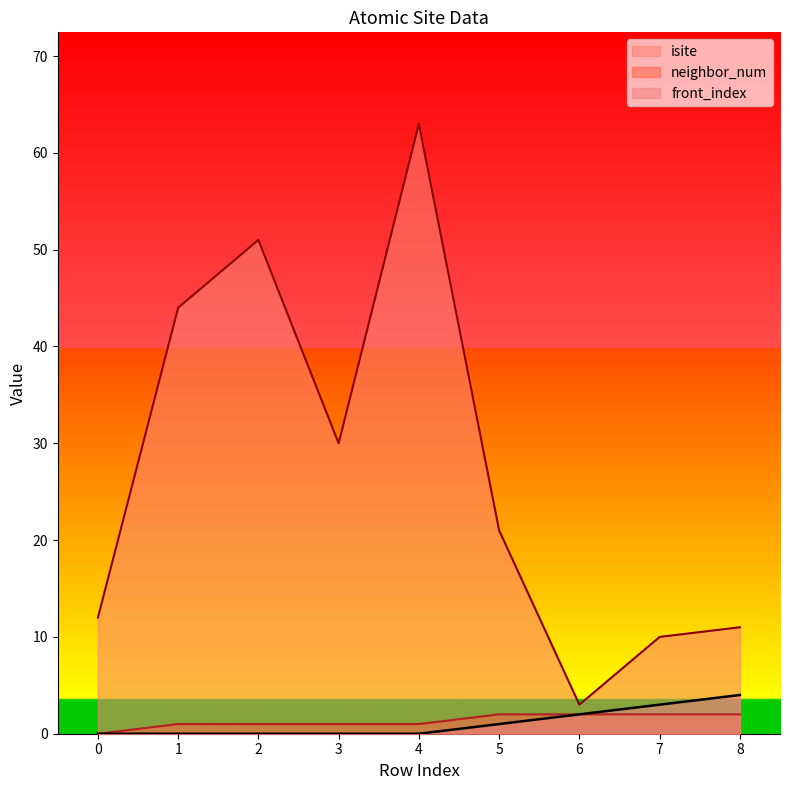

What is the spread (max minus min) of values at 2?

51